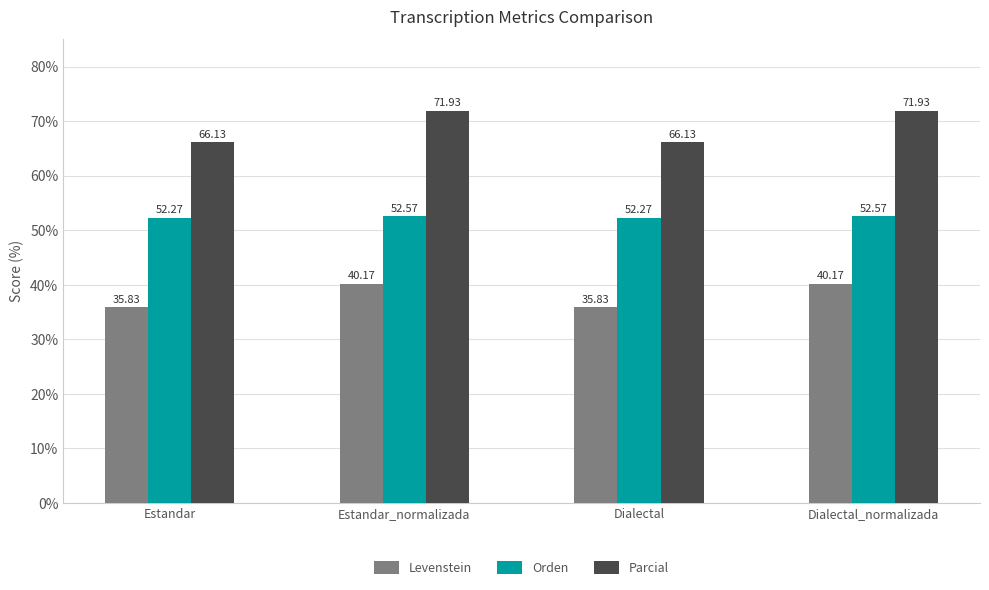

Reading right to left, what are all the values shown in this chart?

Levenstein: Dialectal_normalizada=40.2	Dialectal=35.8	Estandar_normalizada=40.2	Estandar=35.8
Orden: Dialectal_normalizada=52.6	Dialectal=52.3	Estandar_normalizada=52.6	Estandar=52.3
Parcial: Dialectal_normalizada=71.9	Dialectal=66.1	Estandar_normalizada=71.9	Estandar=66.1